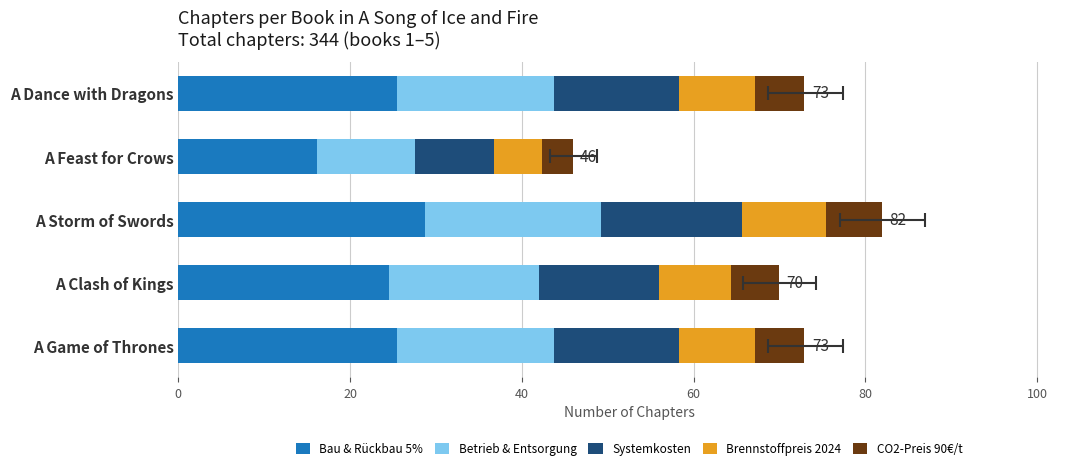

Is the value of Brennstoffpreis 2024 at A Feast for Crows greater than the value of CO2-Preis 90€/t at A Clash of Kings?

No